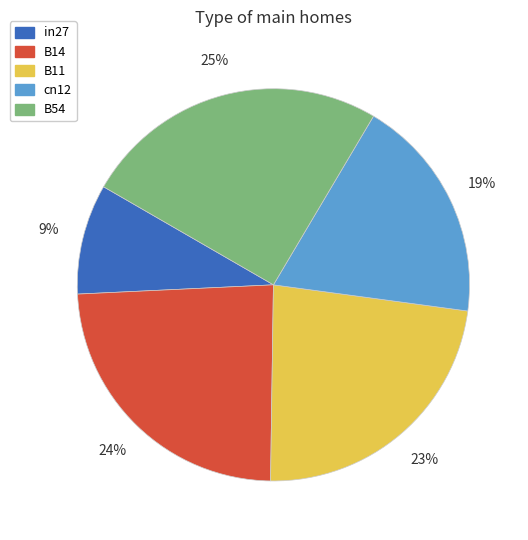

What percentage is the B14 slice, to the nearest percent?

24%